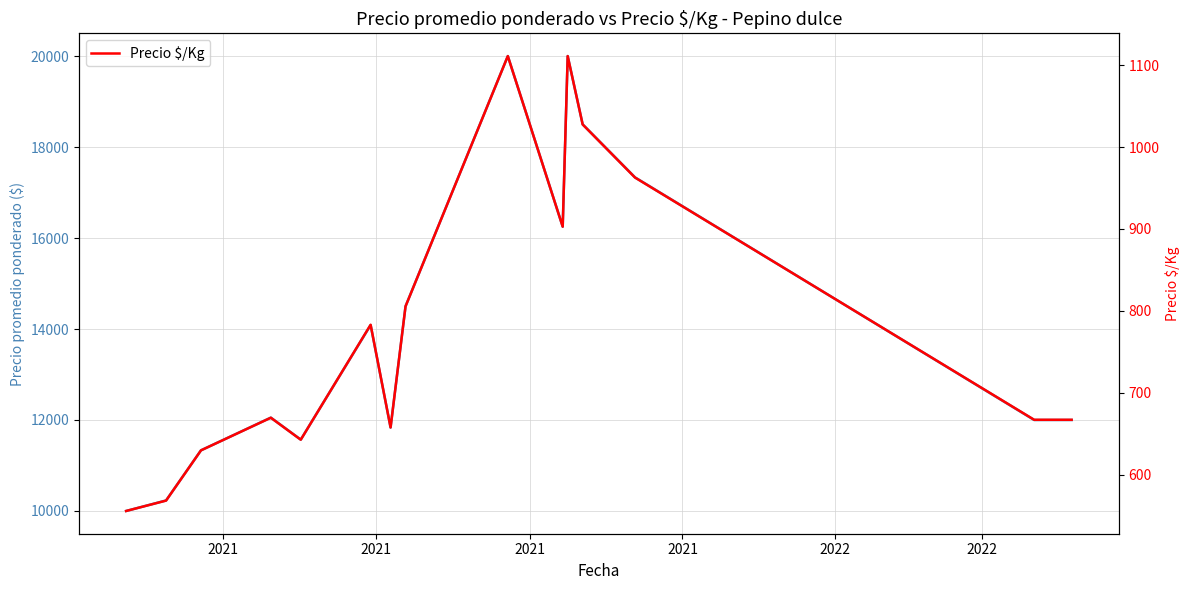

How many interior local valleys does the Precio promedio ponderado series have?

3